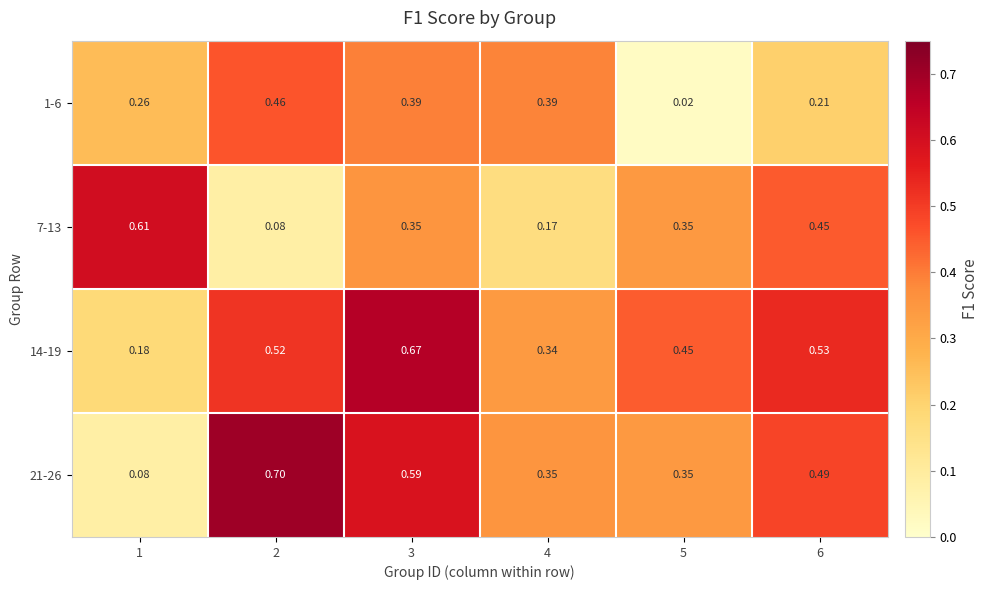

Is the value of 7-13 at 1 greater than the value of 21-26 at 4?

Yes